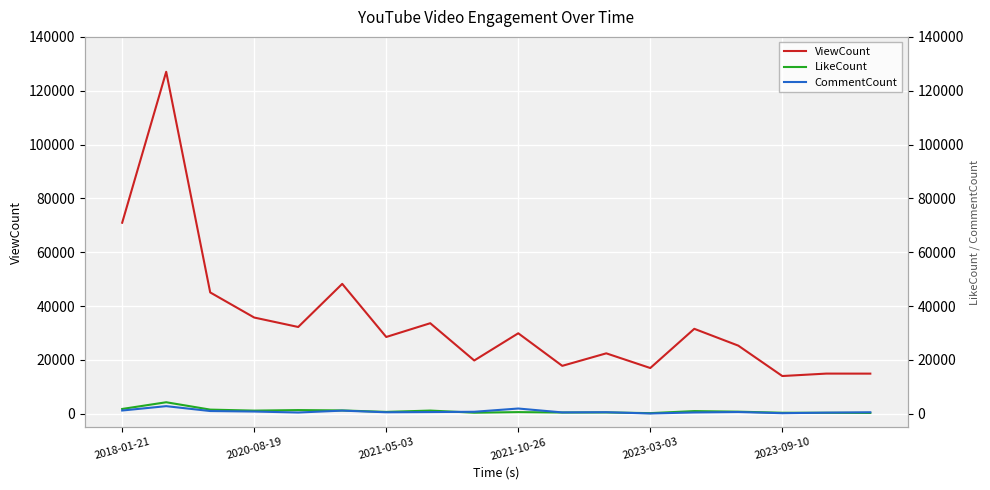

Which series changed the most between 2018-01-21 and 7?

ViewCount